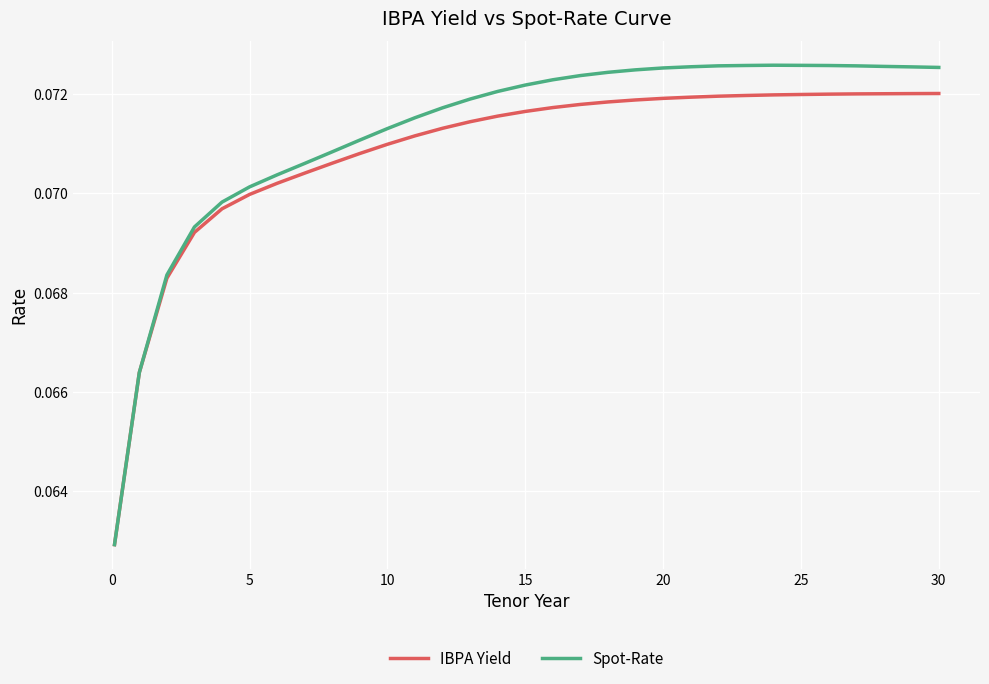

Which series has the largest range (max minus min)?

Spot-Rate